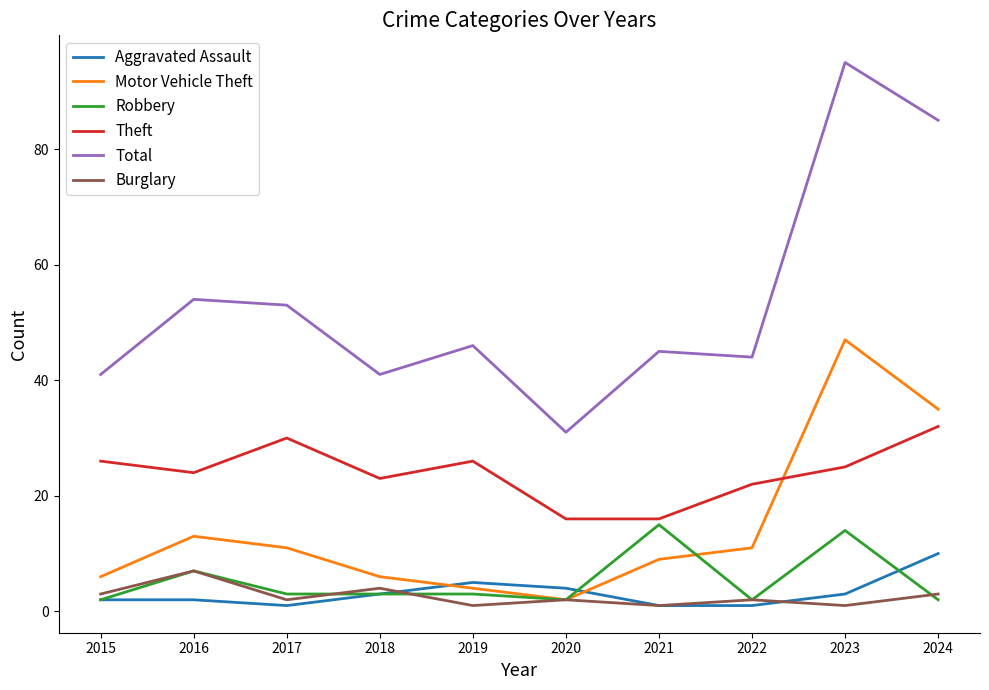

The value of Burglary at 2023 is 1. True or false?

True